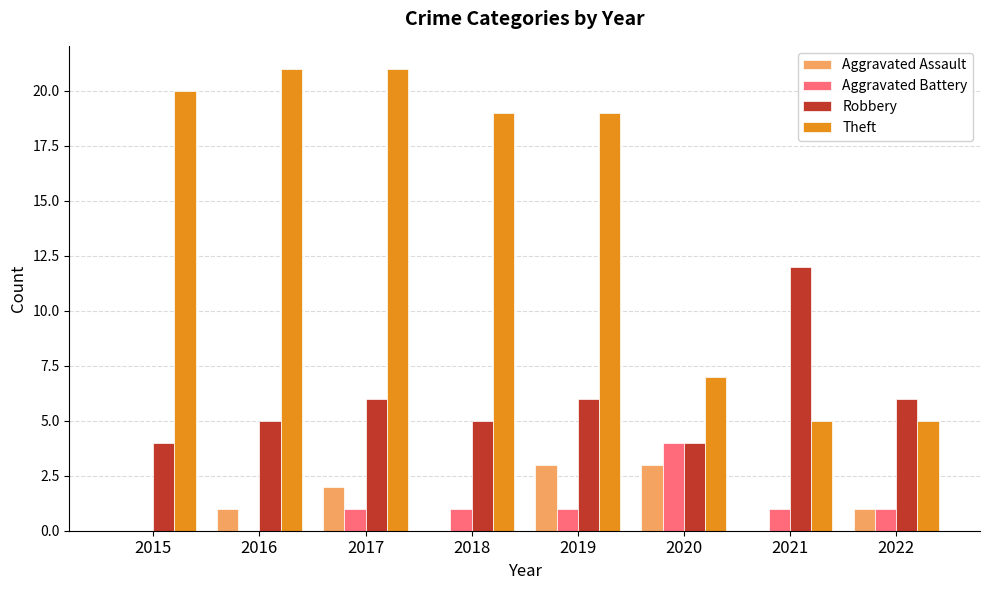

What is the total value across all series at 2015?

24